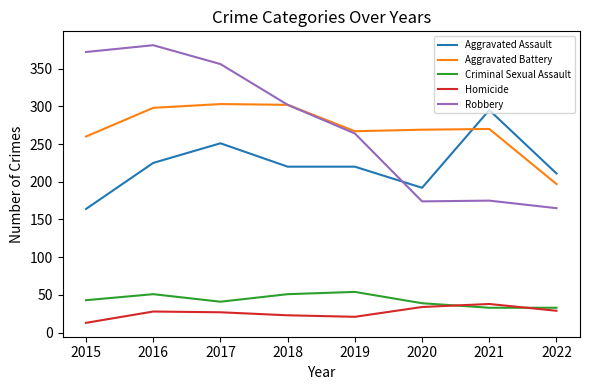

What is the difference between the highest and lowest values at 2018?

279